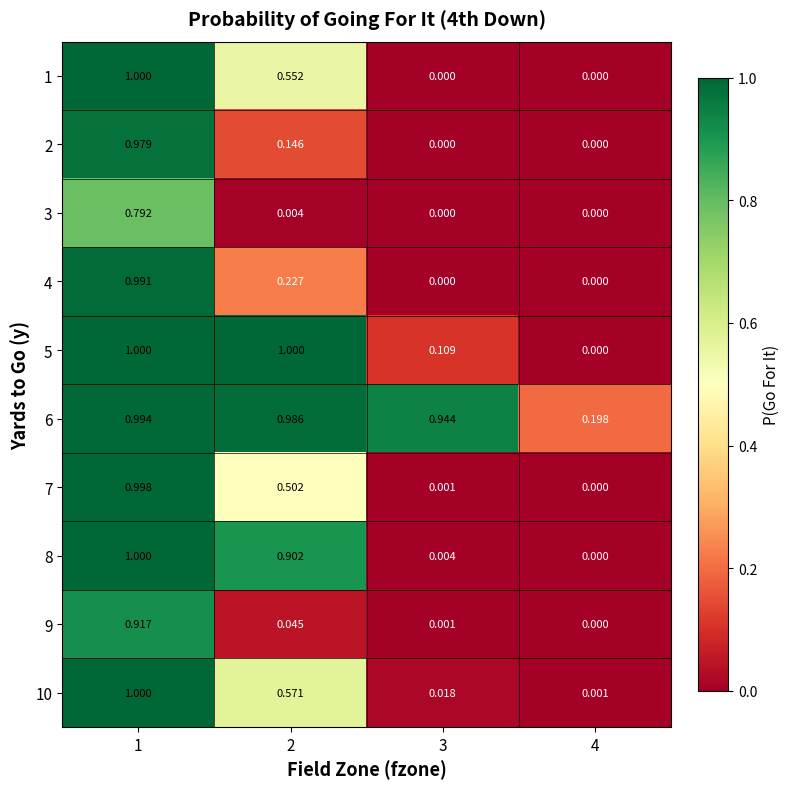

Is the value of 5 at 3 greater than the value of 8 at 2?

No